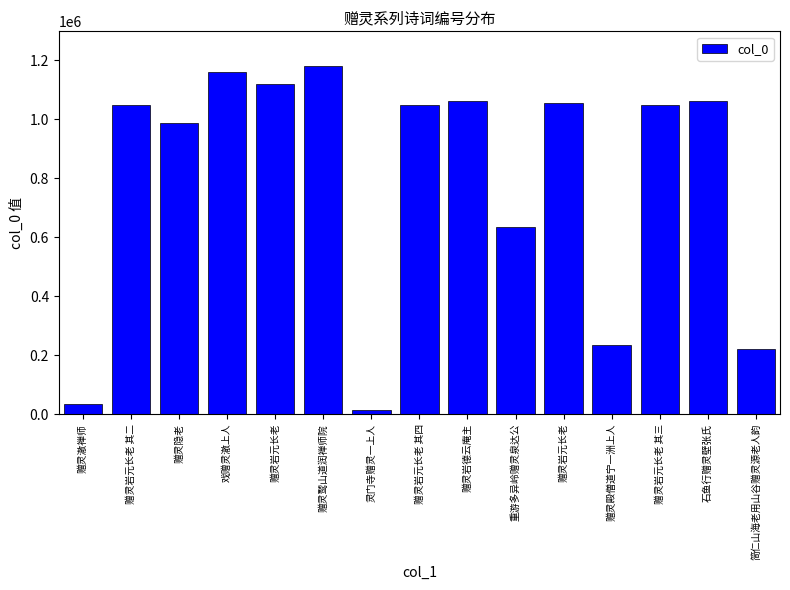

Does the chart contain any negative values?

No